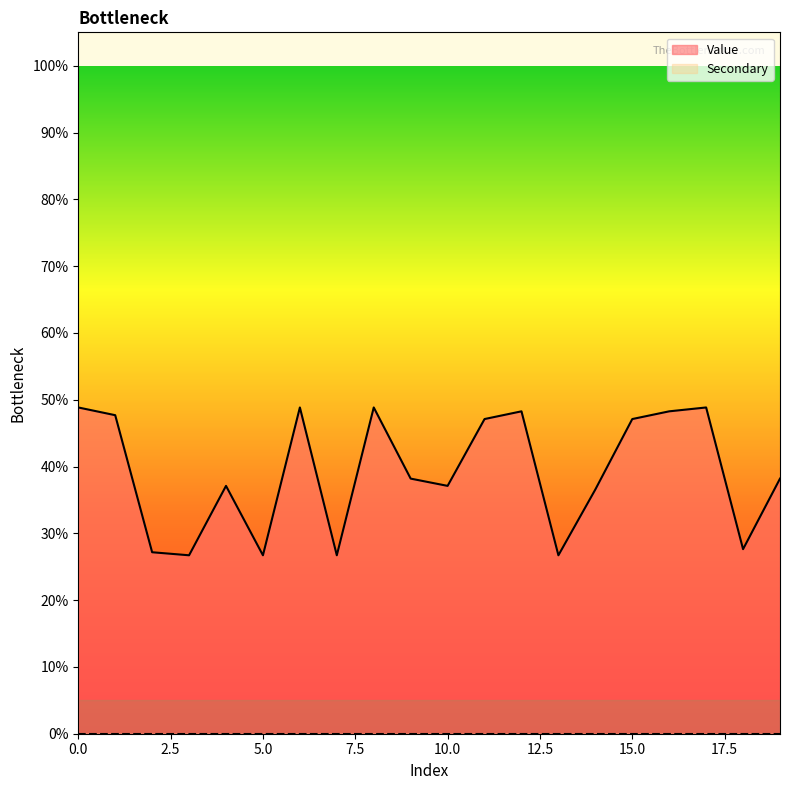

Where is the first local minimum?

3